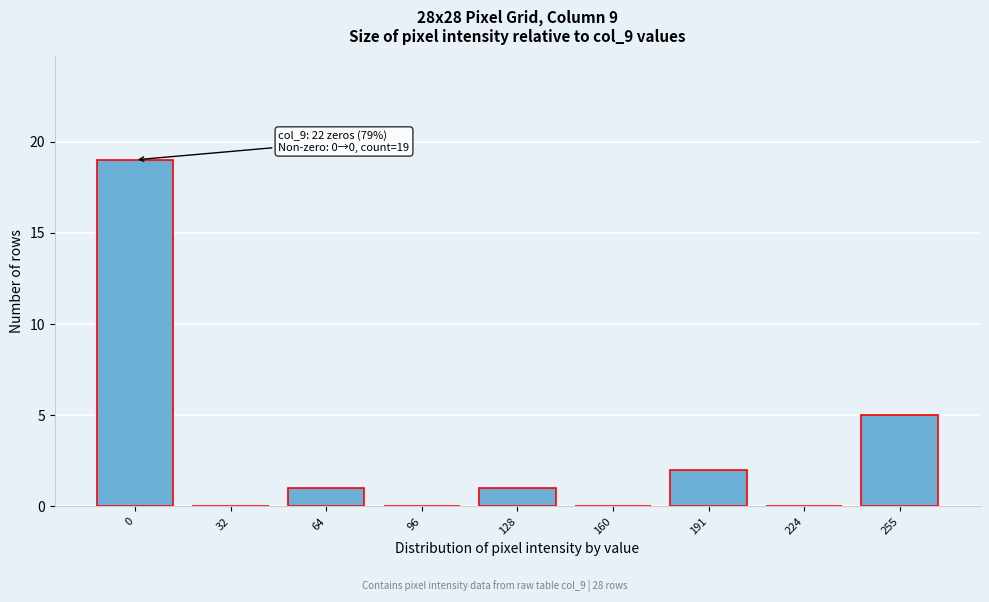

Reading left to right, what are all the values shown in this chart?

0=19	32=0	64=1	96=0	128=1	160=0	191=2	224=0	255=5